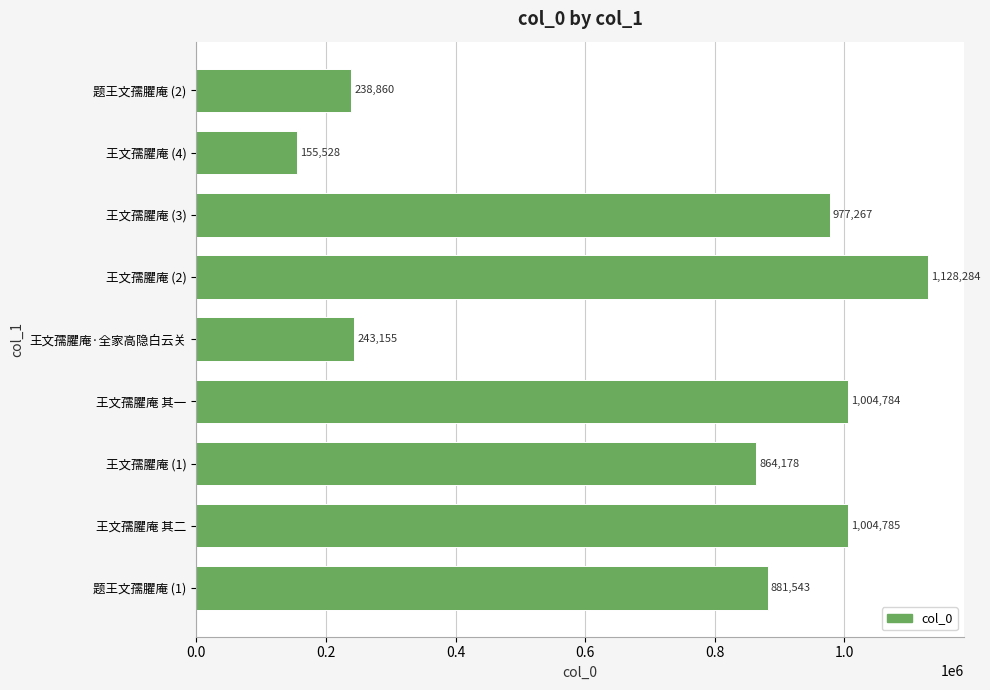

Is it true that the value at 题王文孺臞庵 (1) is 1293624?

False